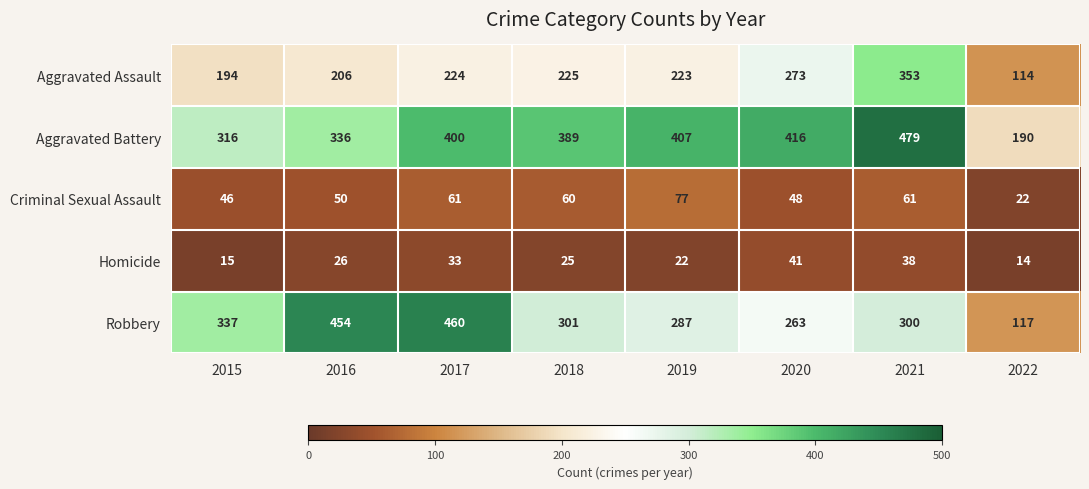

What is the difference between the highest and lowest values at 2020?

375